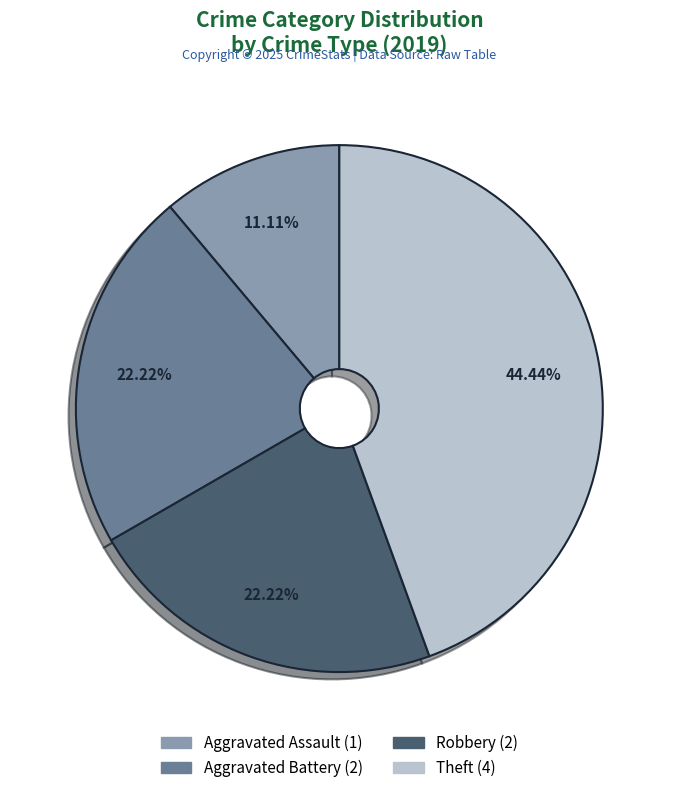

Is it true that Aggravated Assault is 11% of the pie?

True